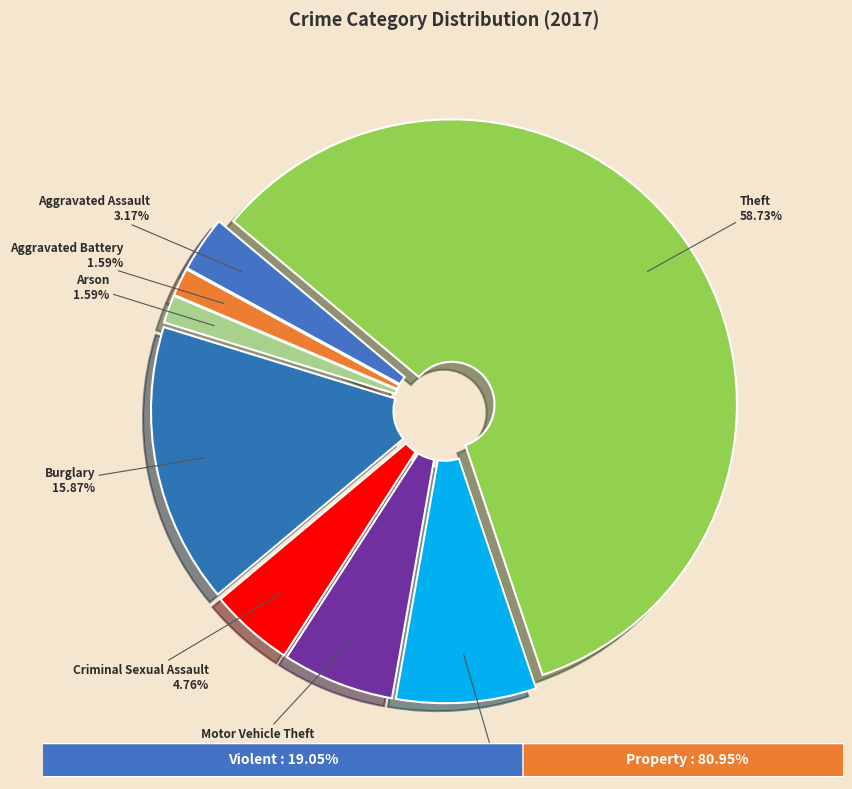

Combined, what portion of the pie is Aggravated Assault and Arson?

4.8%